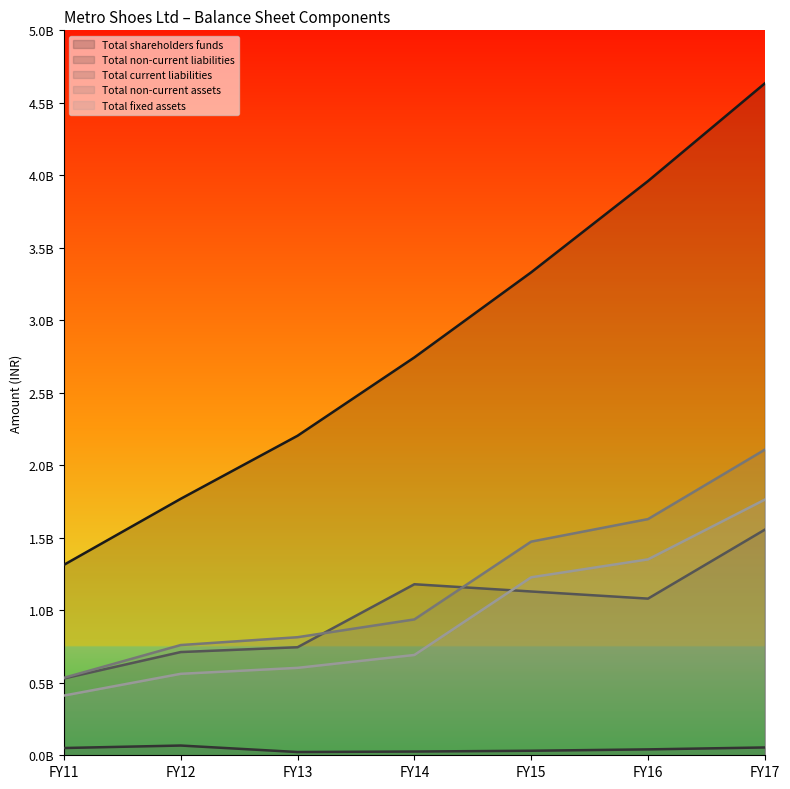

Reading left to right, extract all data points from this chart.

Total shareholders funds: 1313474000	1768983000	2203801000	2744078000	3330947000	3960327000	4634095000
Total non-current liabilities: 50076000	67192000	22388000	25784000	31236000	40665000	53968000
Total current liabilities: 529867000	711964000	745173000	1179652000	1129642000	1080504000	1556029000
Total non-current assets: 534321000	760303000	814313000	937058000	1473526000	1628925000	2107668000
Total fixed assets: 411730000	561893000	602902000	691836000	1227470000	1351156000	1763147000